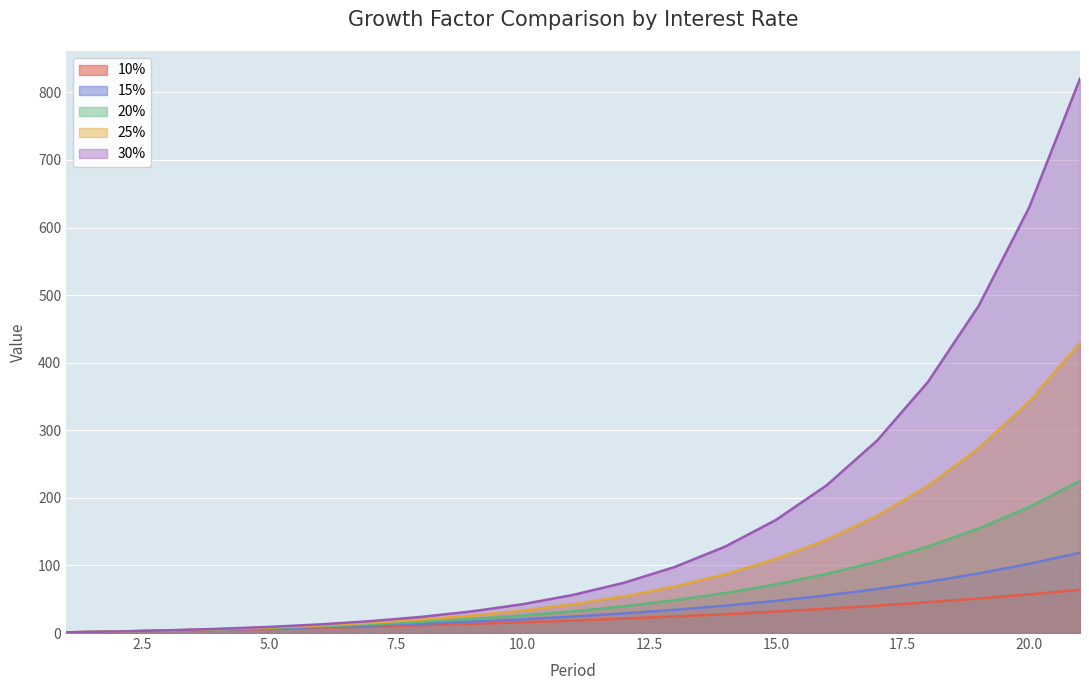

True or false: 15% and 20% cross at least once.

False